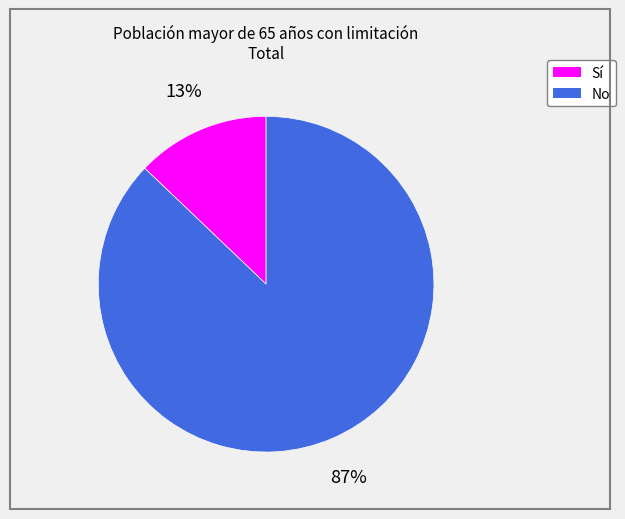

Do Sí and No together represent more than half of the pie?

Yes